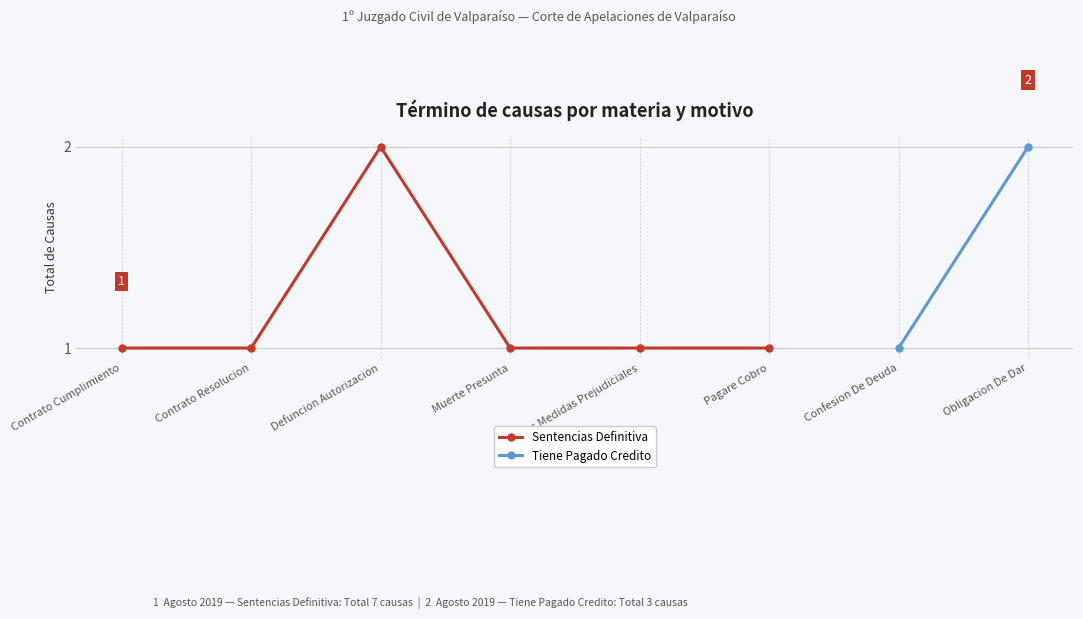

Which has a higher value, Defuncion Autorizacion or Pagare Cobro?

Defuncion Autorizacion